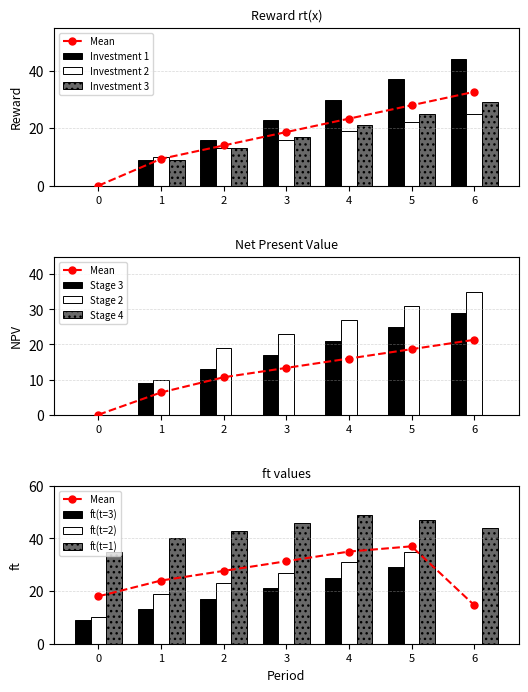

Reading left to right, extract all data points from this chart.

Investment 1: 0=0	1=9	2=16	3=23	4=30	5=37	6=44
Investment 2: 0=0	1=10	2=13	3=16	4=19	5=22	6=25
Investment 3: 0=0	1=9	2=13	3=17	4=21	5=25	6=29